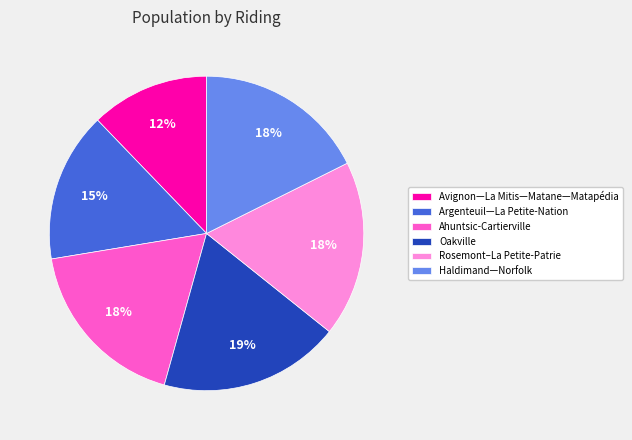

Which category has the smallest portion of the pie?

Avignon—La Mitis—Matane—Matapédia